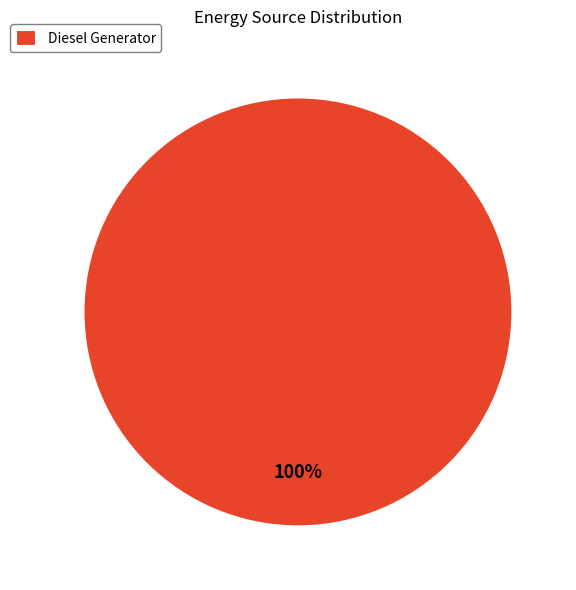

How many slices are in this pie chart?

1